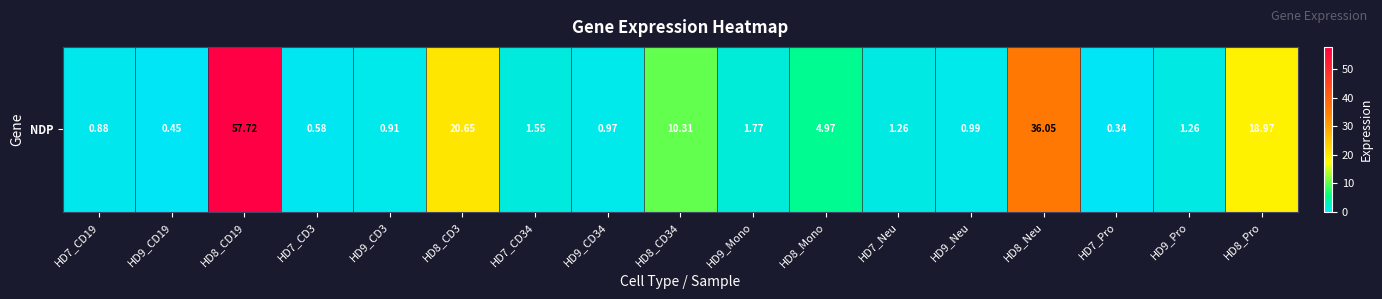

The chart shows a value of 4.2 at HD8_CD34. True or false?

False